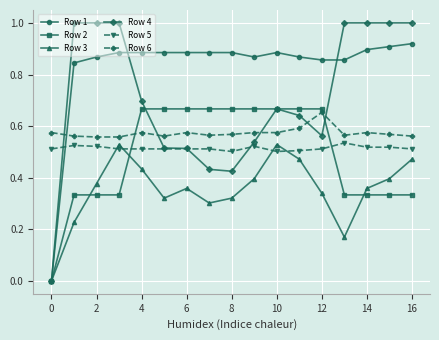

What is the greatest value displayed?

1.0